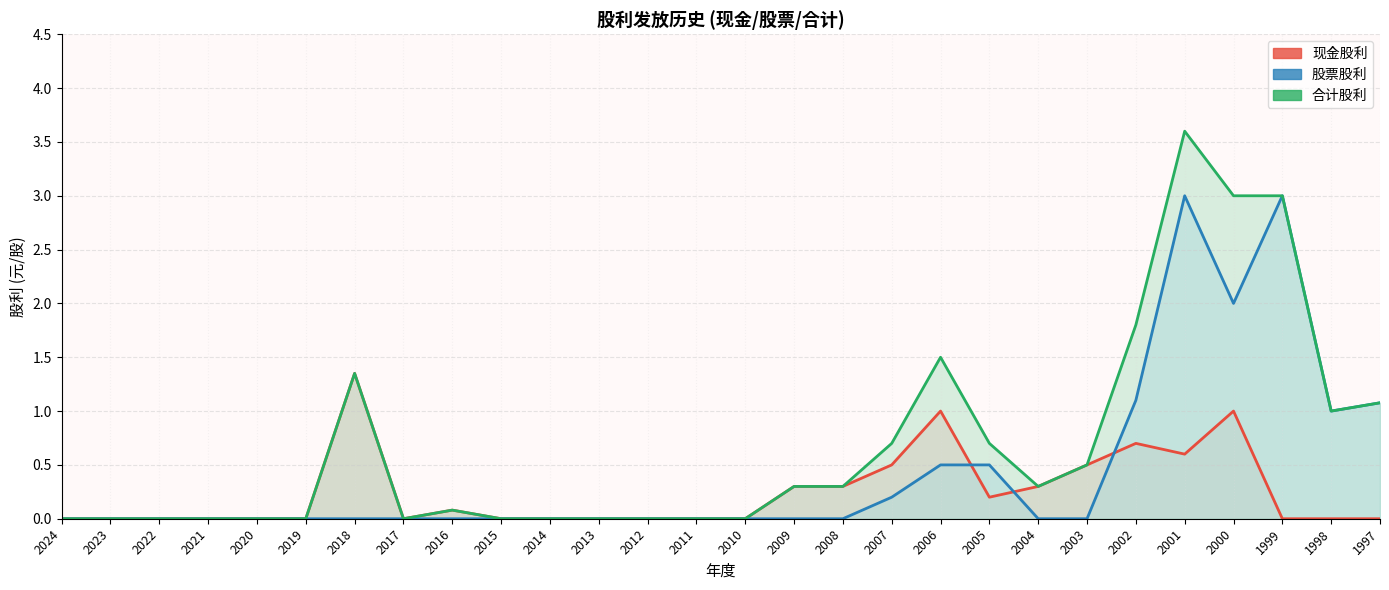

The 现金股利 series shows 0.2 at 2008. True or false?

False